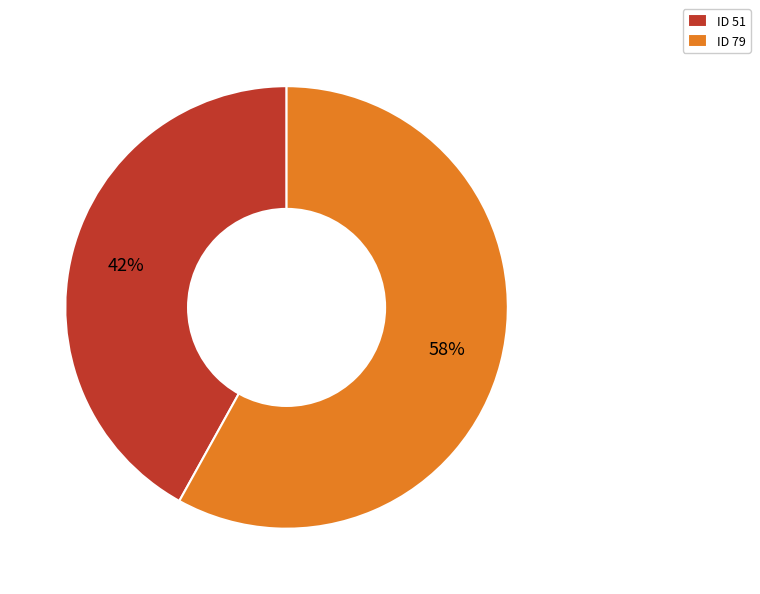

Which has a higher value, ID 79 or ID 51?

ID 79